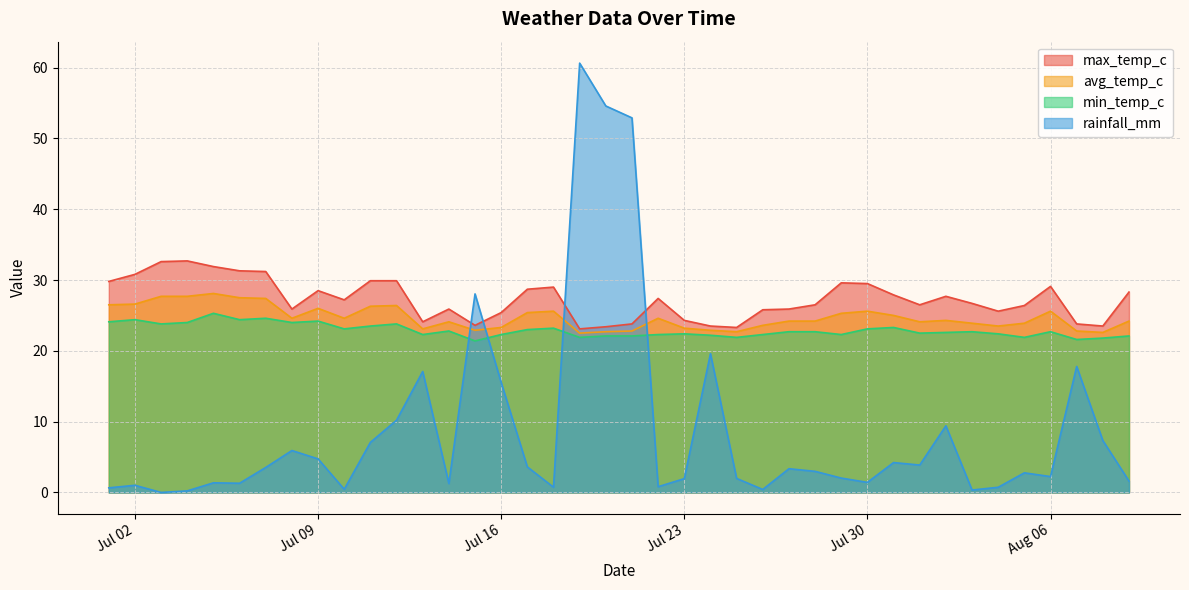

The rainfall_mm series shows 52.9 at 2024-07-21. True or false?

True